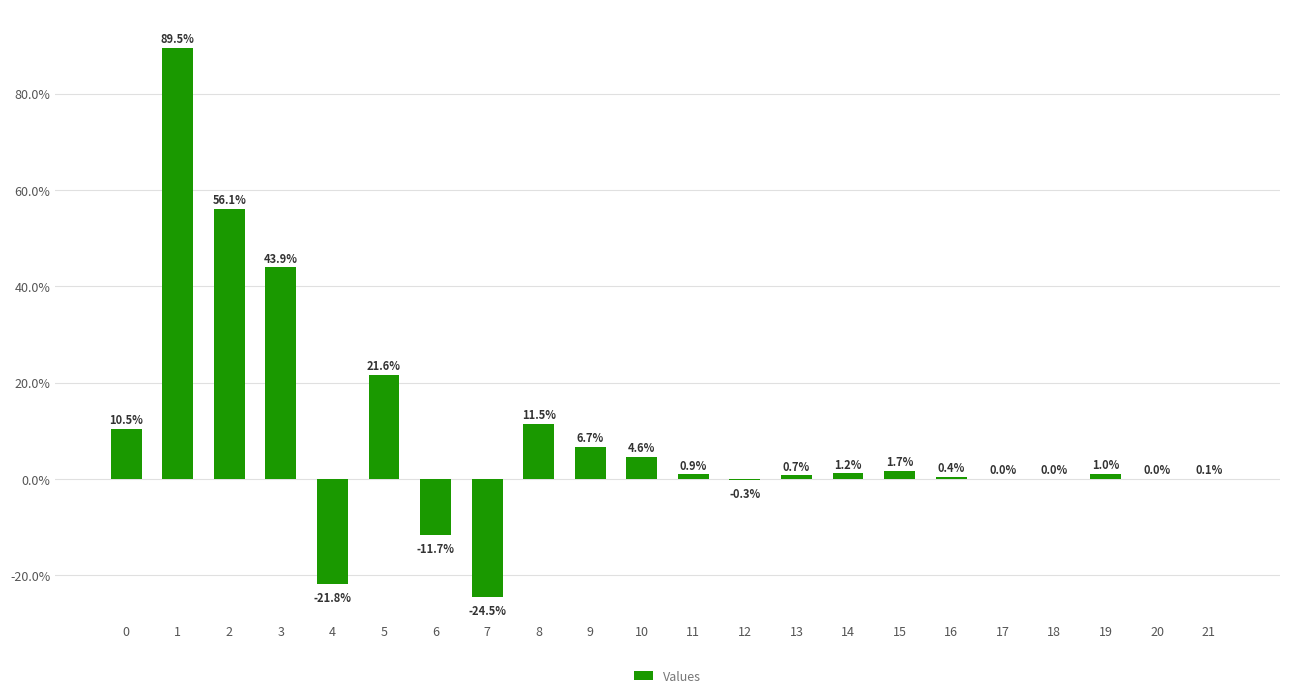

What is the average value?

0.1